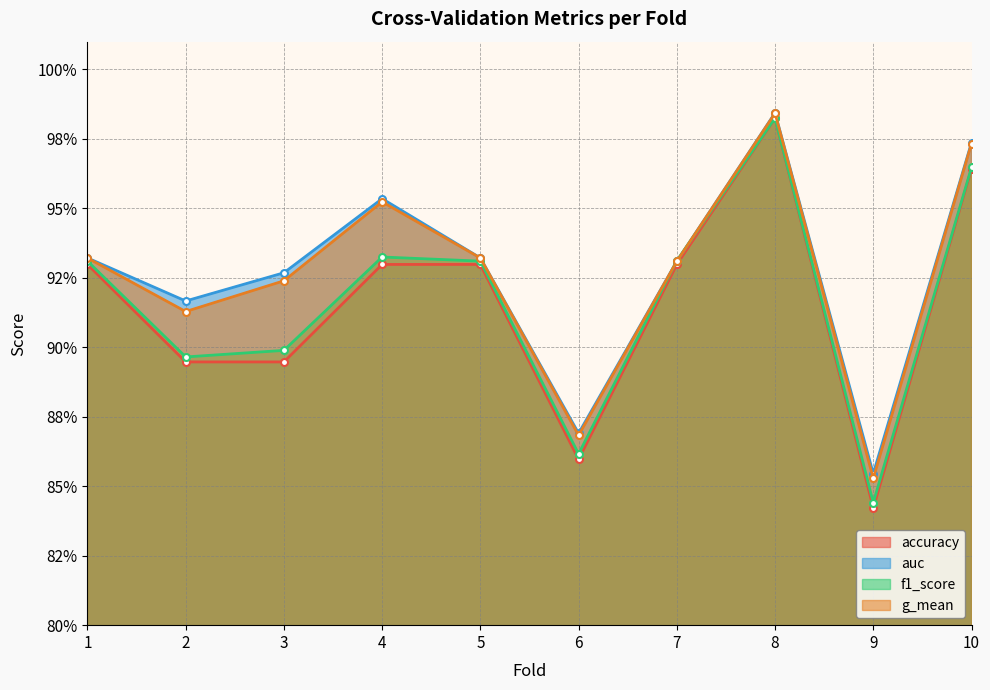

True or false: f1_score has a value of 0.2 at 2.

False